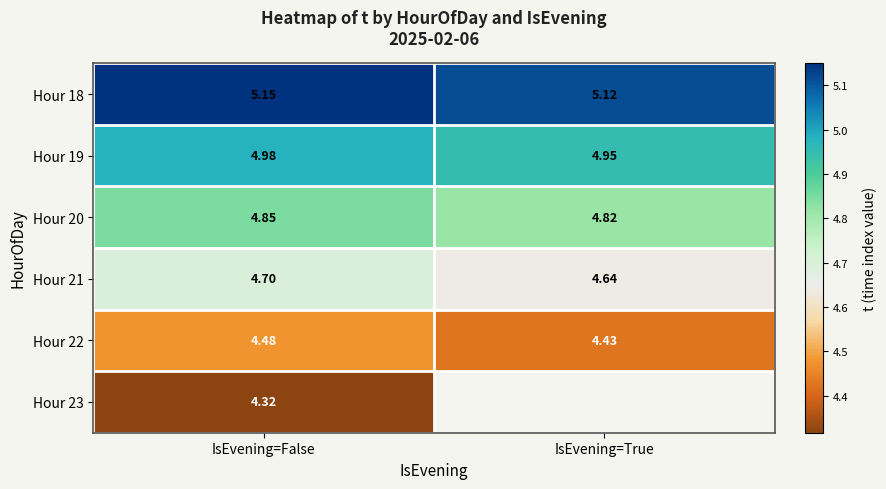

What is the spread (max minus min) of values at IsEvening=False?

0.8